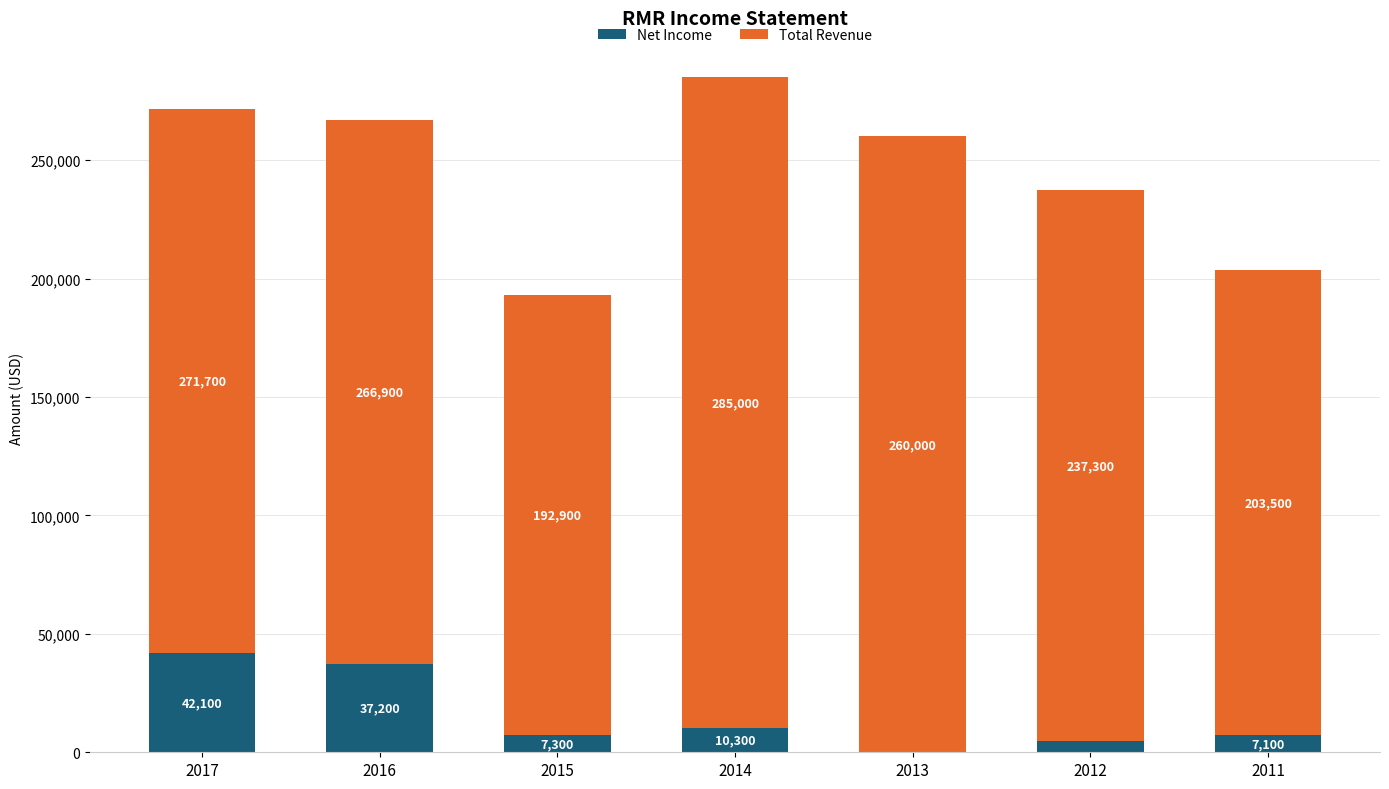

Are the bars grouped side by side (vs. stacked)?

No